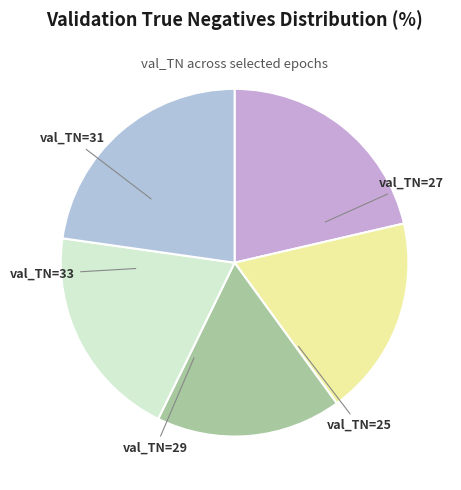

What is the smallest slice in the pie chart?

val_TN=25